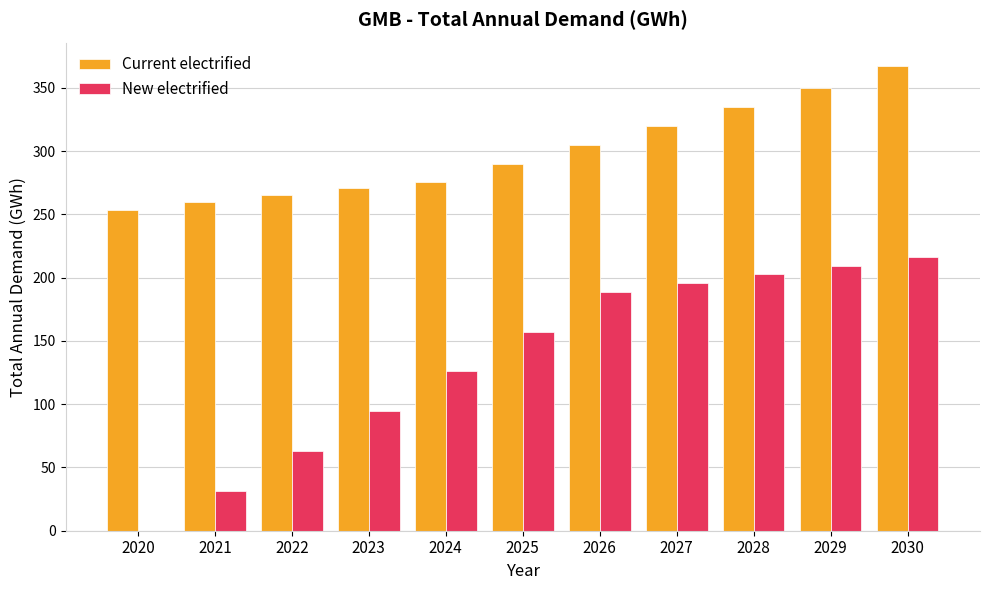

What is the difference between the New electrified values at 2026 and 2027?

6.9